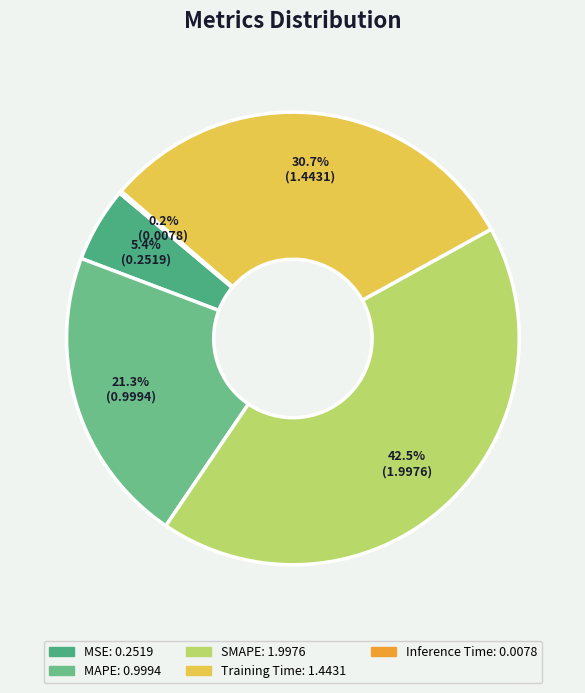

Is there a majority slice in this chart?

No